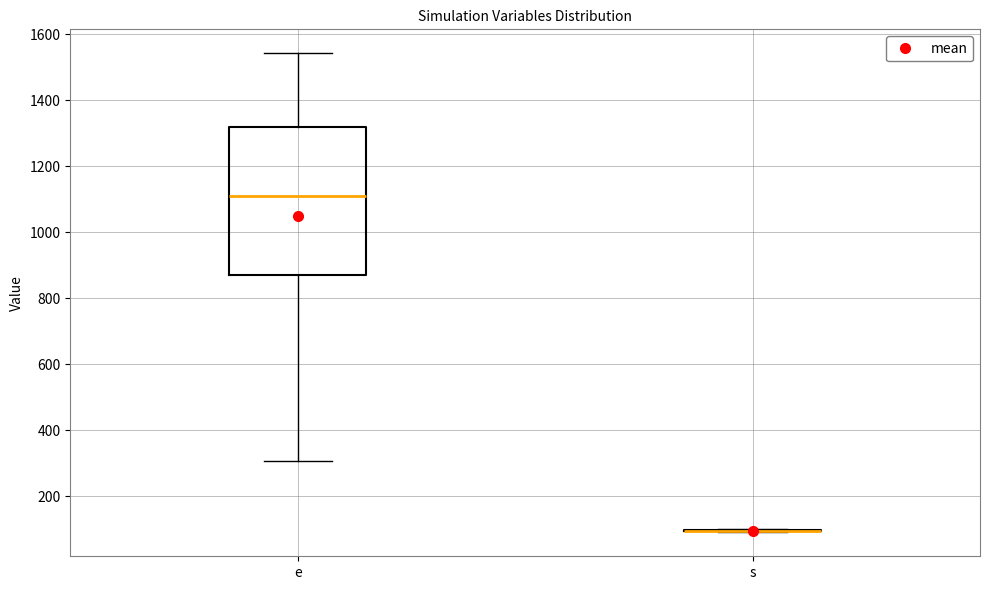

Where is the lower edge of the box for e on the y-axis? The values are not printed on the chart, so give them approximately, as read against the axis.

880